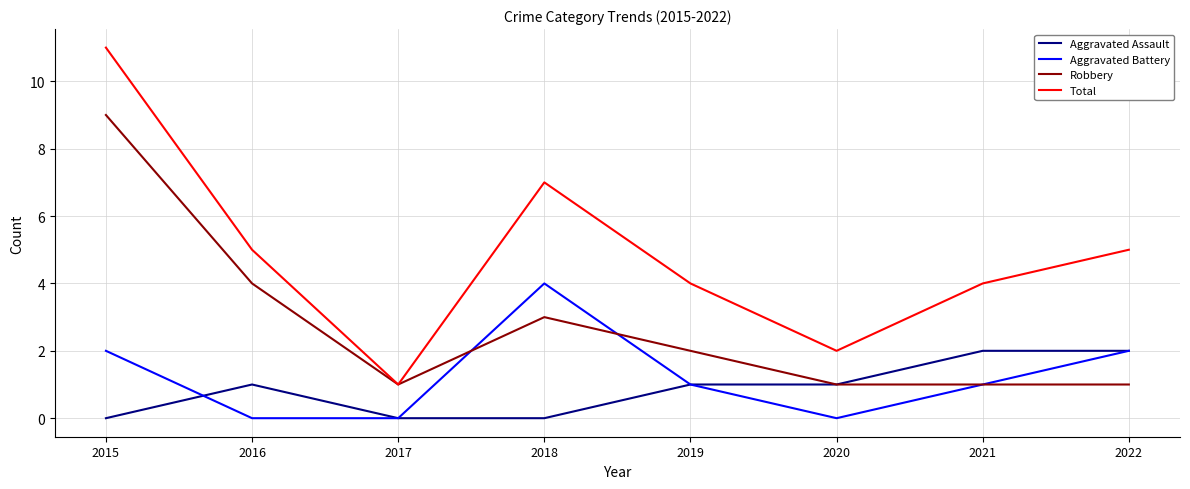

What is the difference between the maximum and second lowest values in the Aggravated Battery series?

4